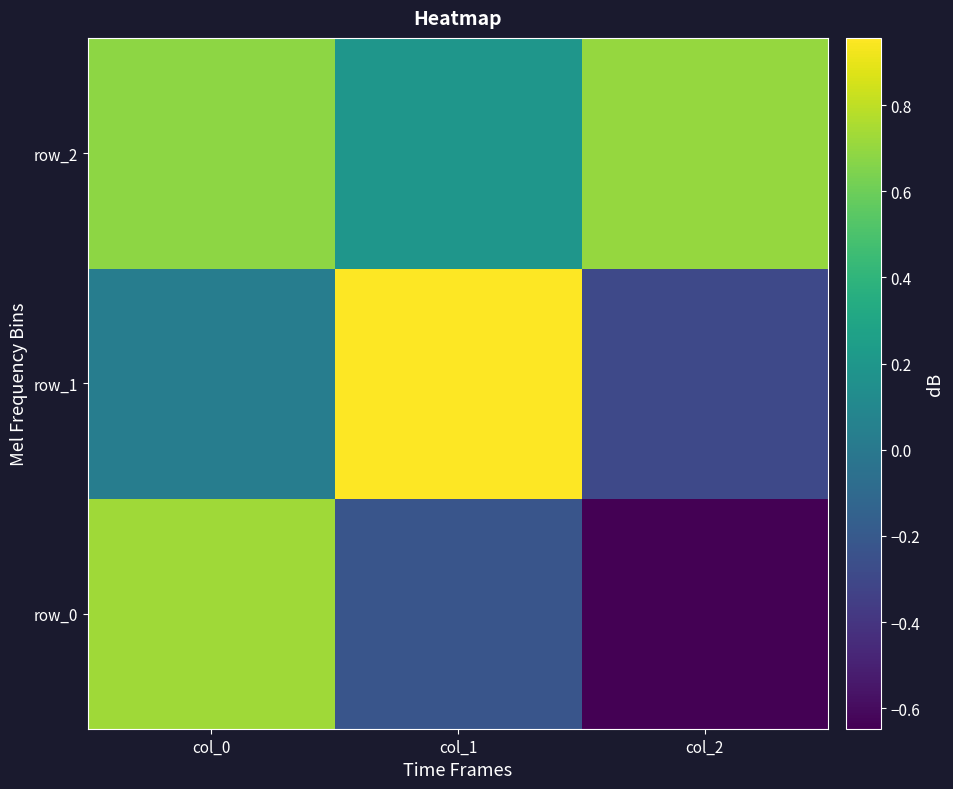

Which series has the widest spread of values?

row_0